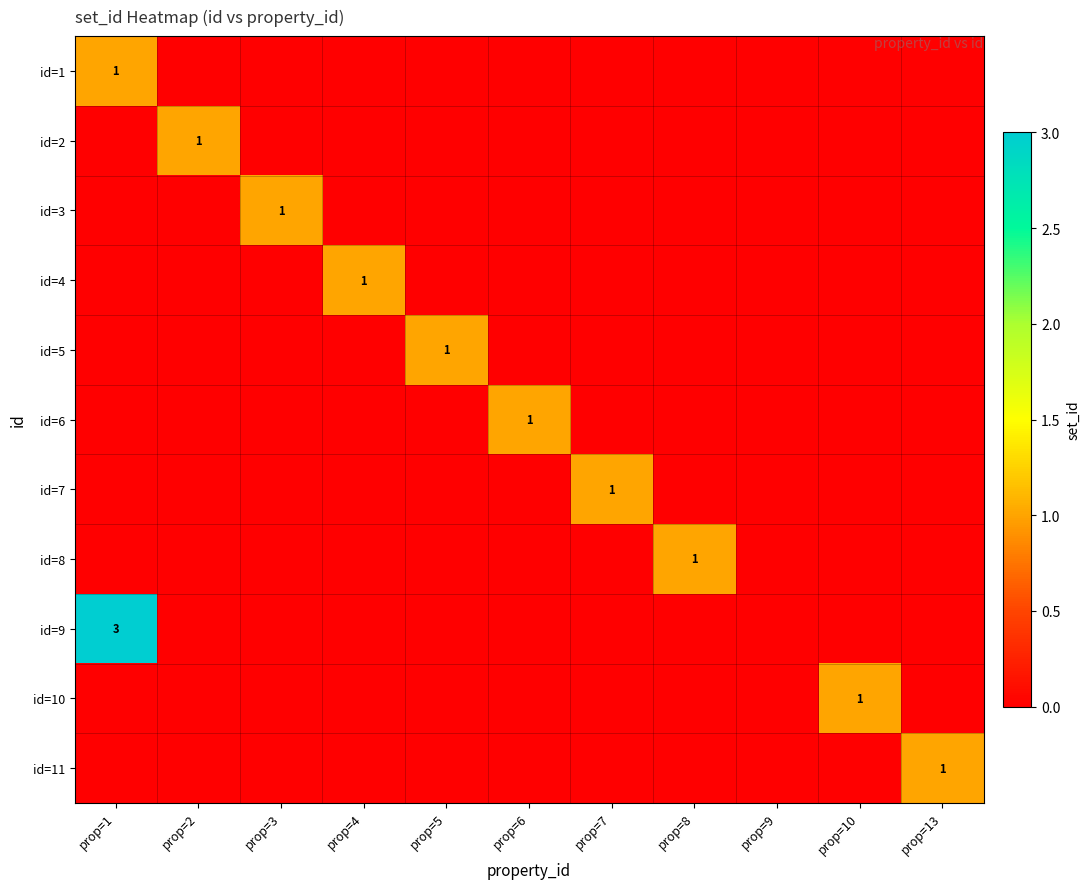

What is the sum of all id=8 values?

1